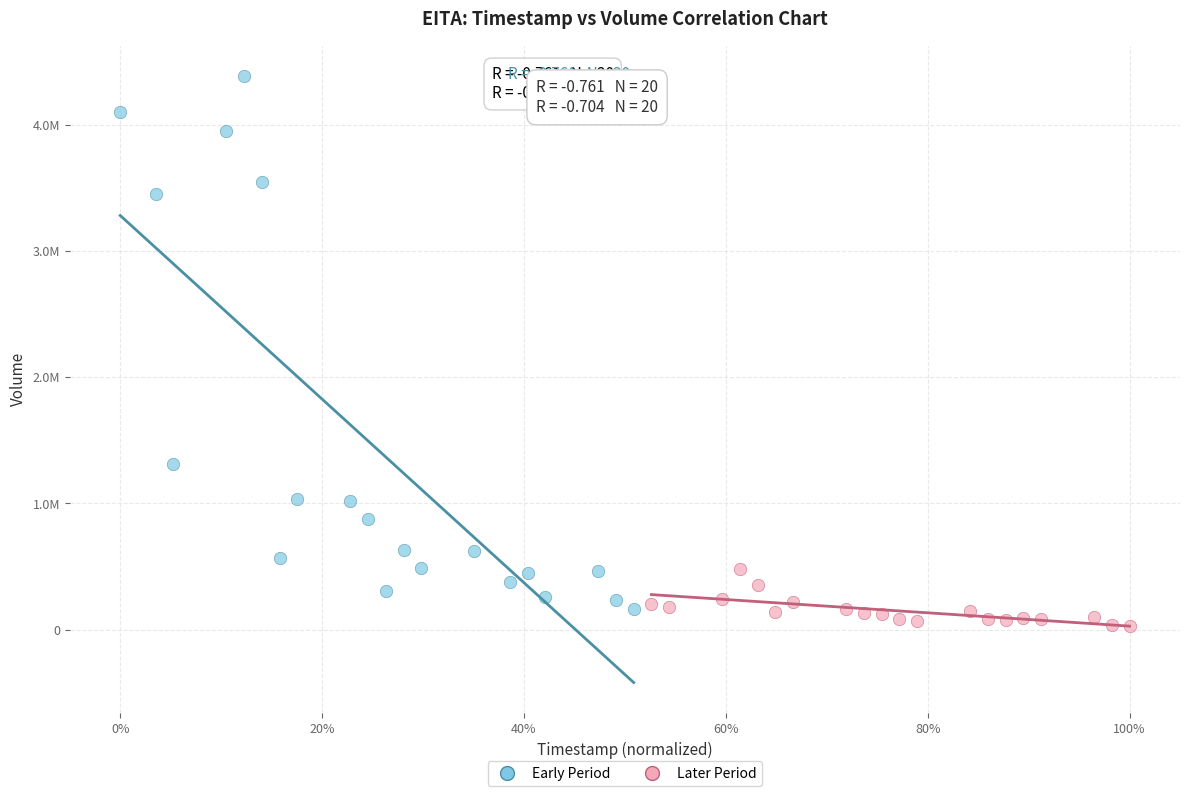

Which series contains the highest Y value?

Early Period